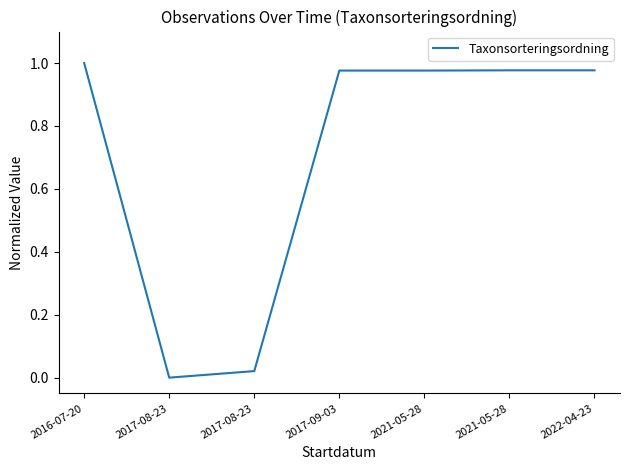

What is the label of the 7th point from the right?

2016-07-20